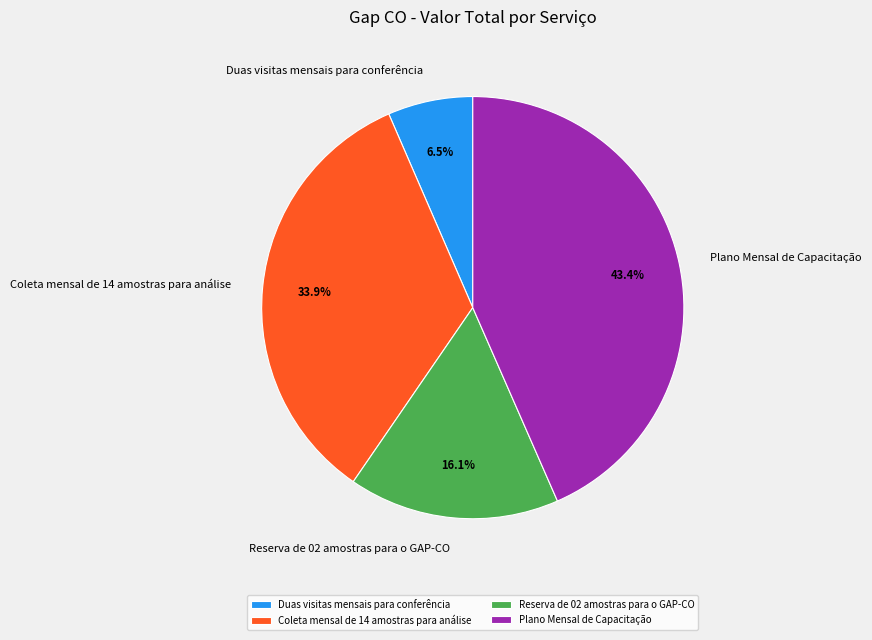

How many segments does this pie chart have?

4